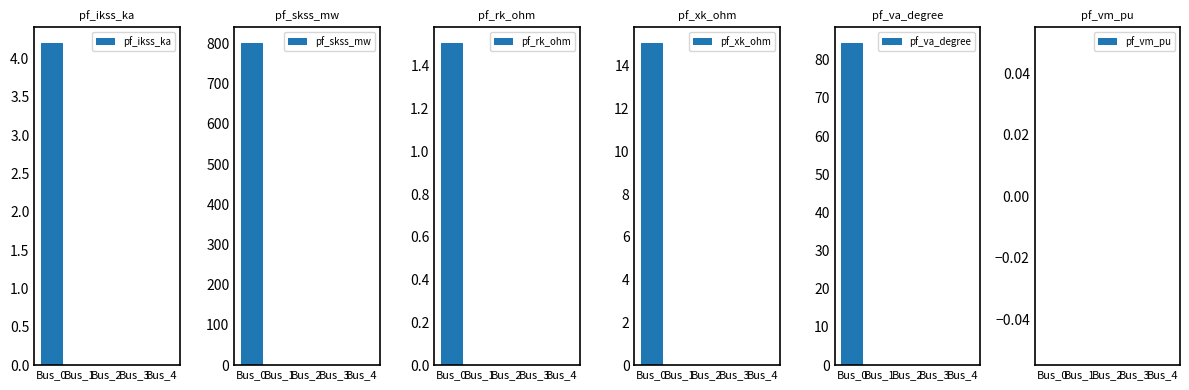

How many bars are there in total?

30